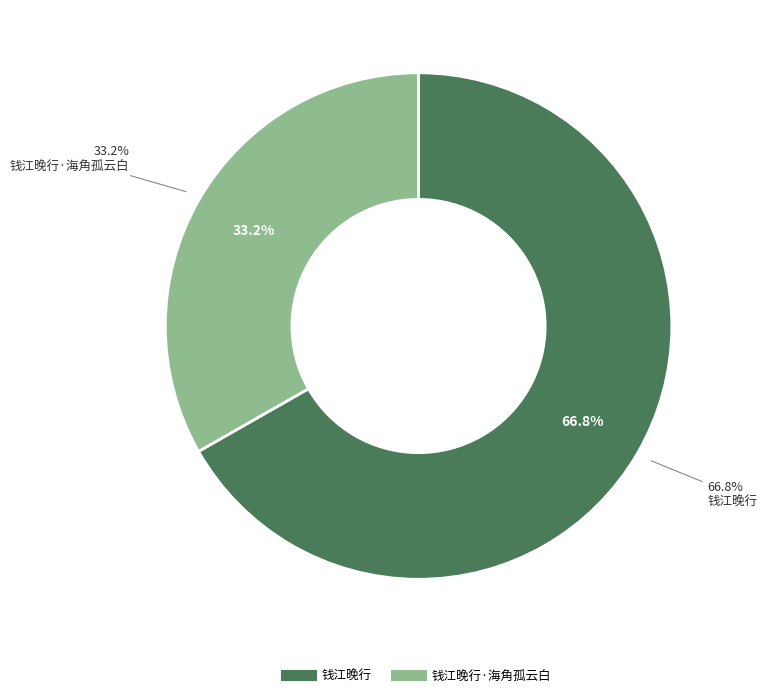

The 钱江晚行 slice represents 67% of the pie. True or false?

True